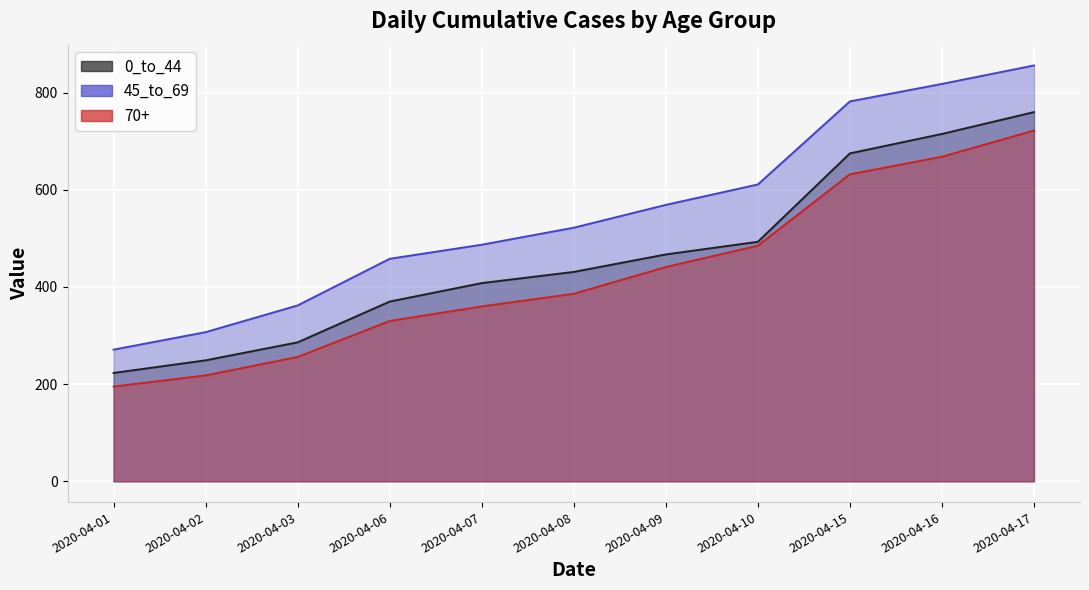

What is the total value across all series at 2020-04-16?

2201